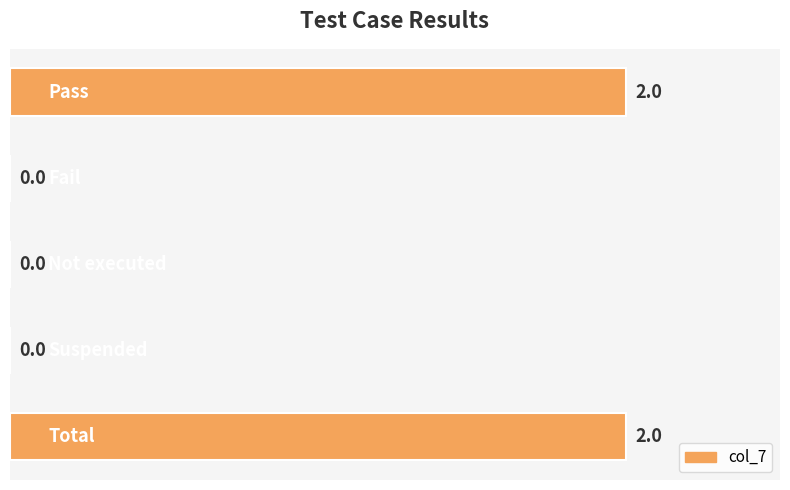

What is the sum of all values?

4